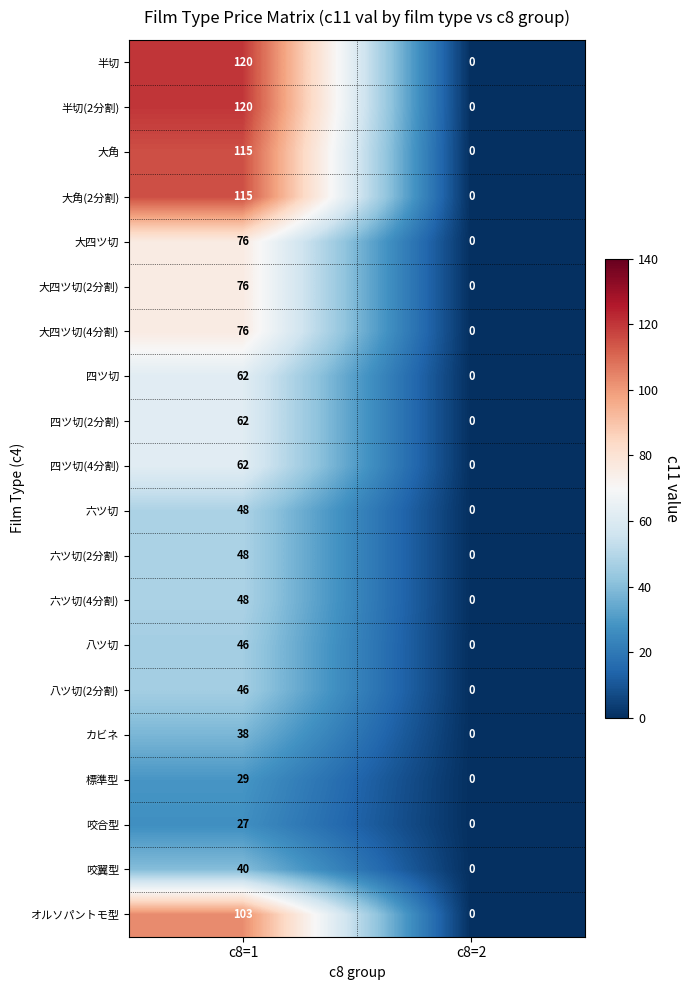

The 大四ツ切(2分割) series shows 46 at c8=1. True or false?

False